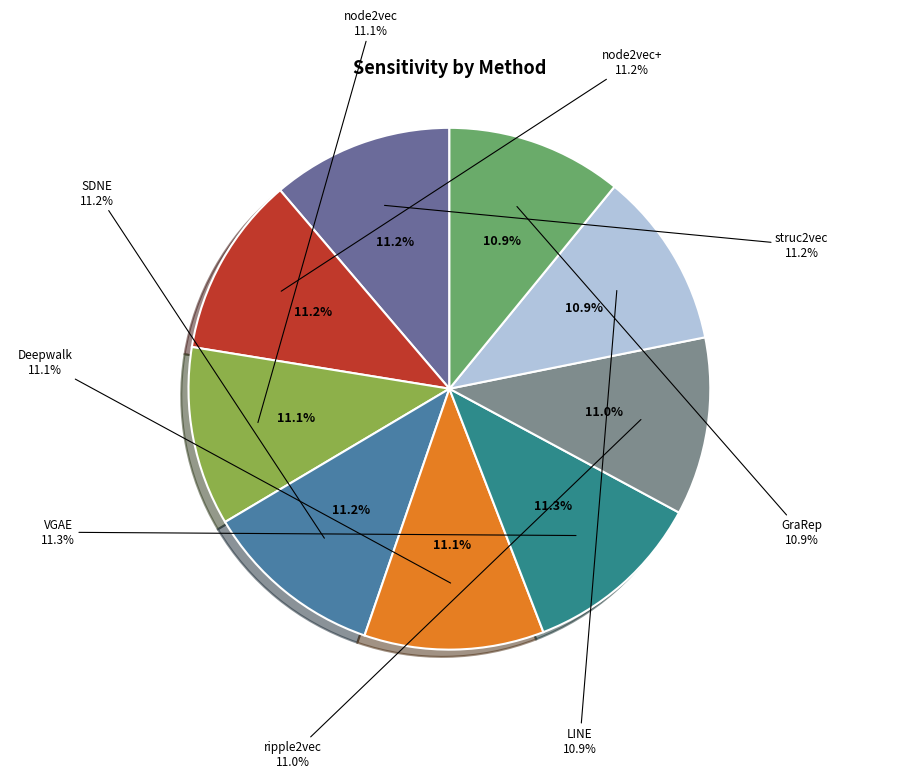

Rank the categories by value from lowest to highest.

GraRep, LINE, ripple2vec, node2vec, Deepwalk, SDNE, node2vec+, struc2vec, VGAE